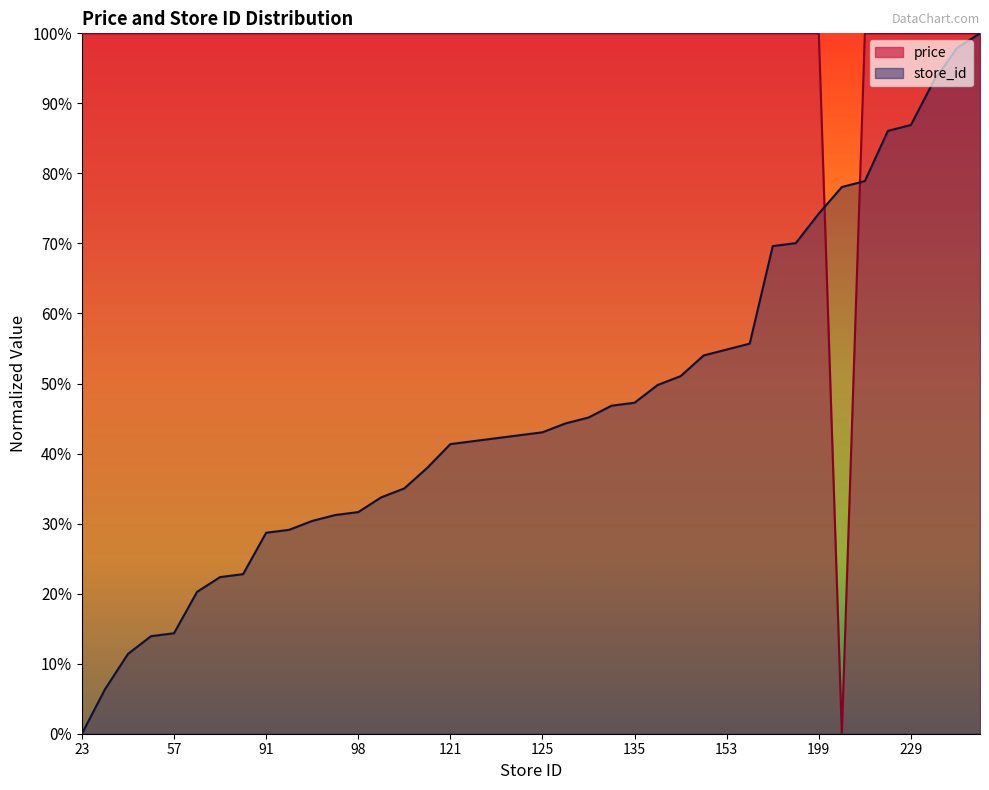

After their last crossing, which series has the higher values: price or store_id?

price